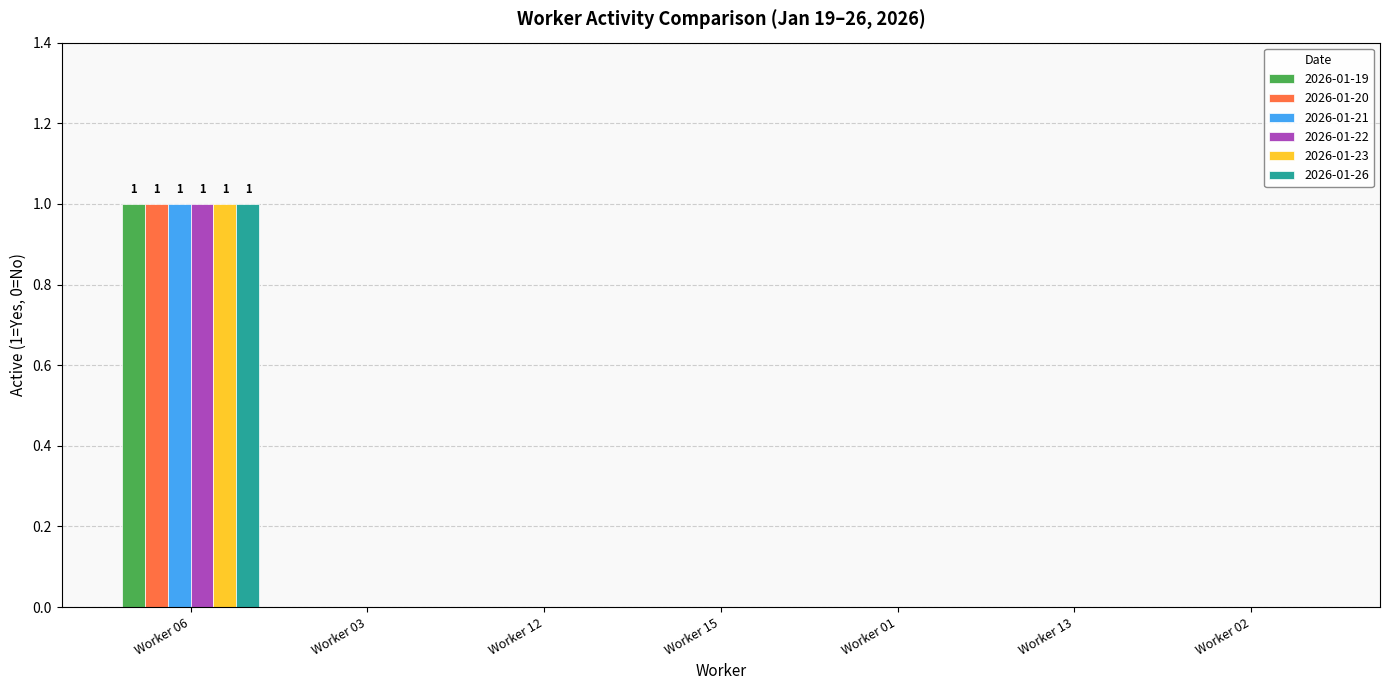

True or false: 2026-01-23 has a value of 0 at Worker 12.

True